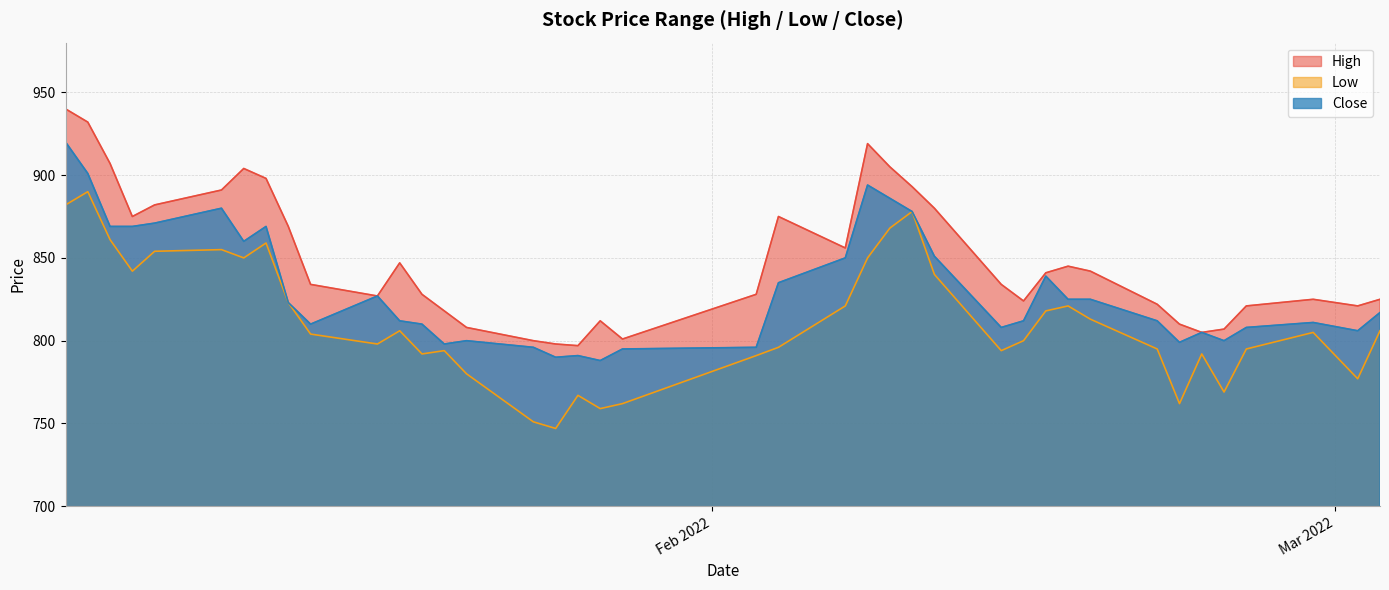

What position from the right is 2022-01-26?

23